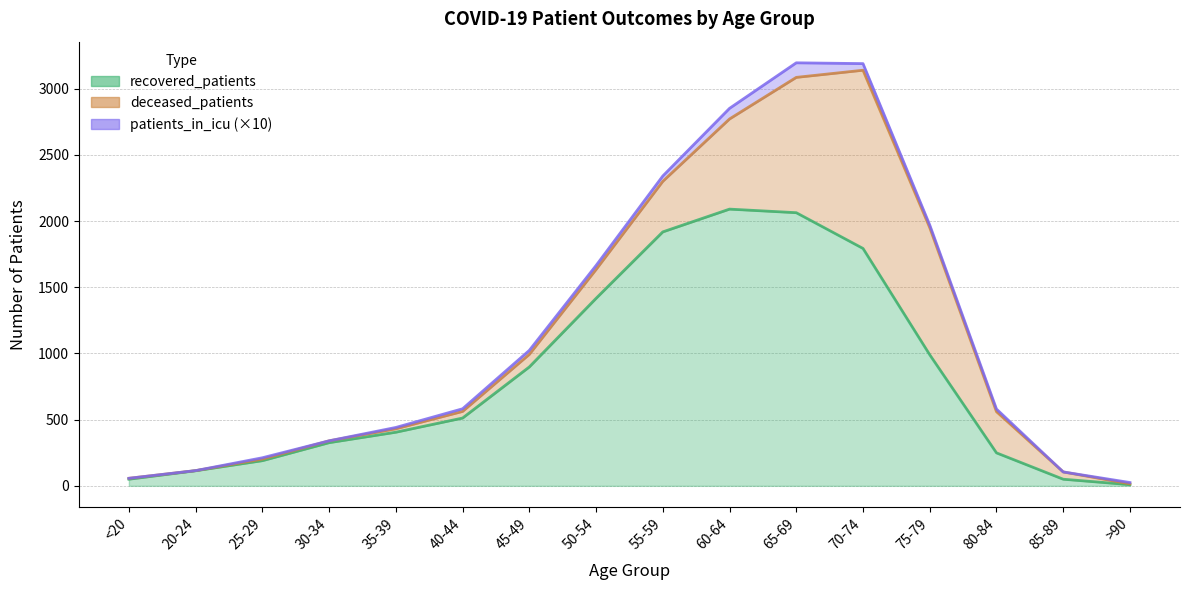

Which series ends up on top after the final intersection of deceased_patients and recovered_patients?

recovered_patients